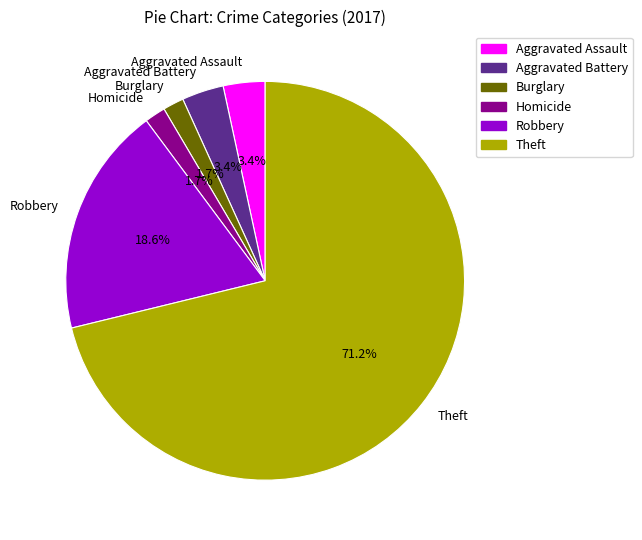

How many slices are in this pie chart?

6